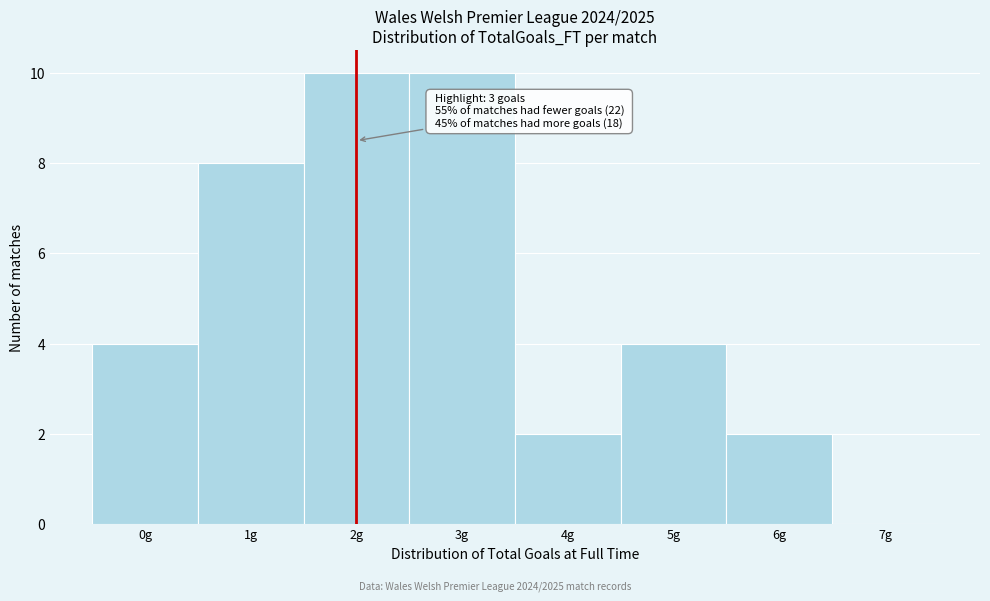

Reading left to right, what are all the values shown in this chart?

0g=4	1g=8	2g=10	3g=10	4g=2	5g=4	6g=2	7g=0